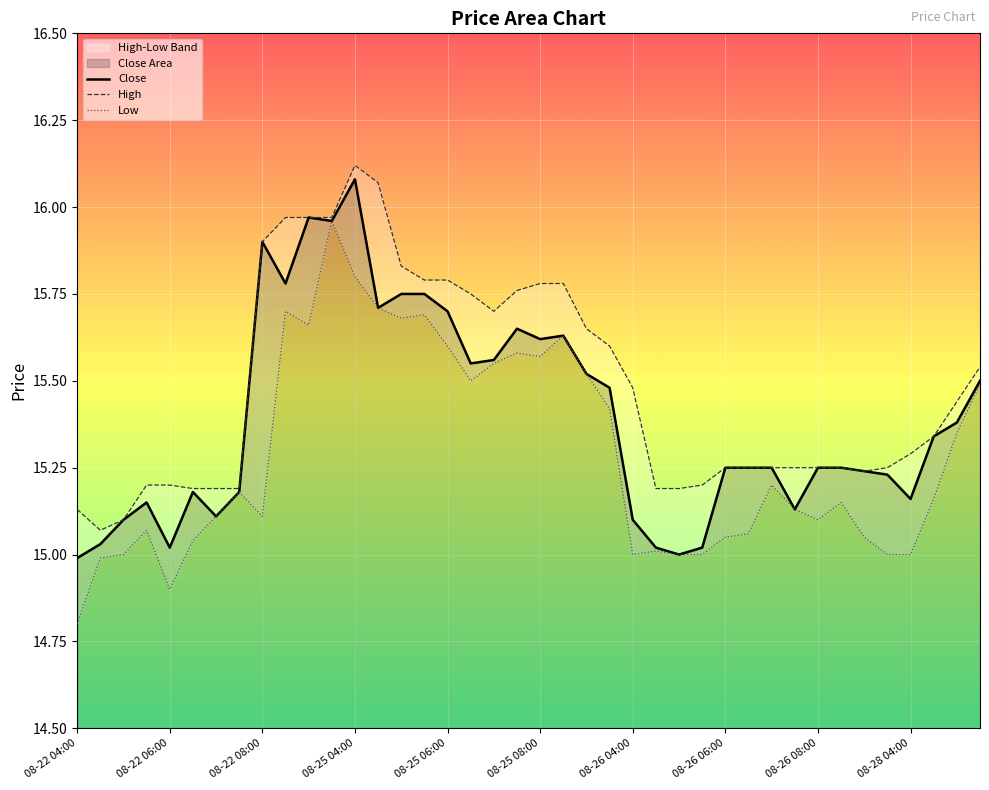

Which series has the largest range (max minus min)?

Low